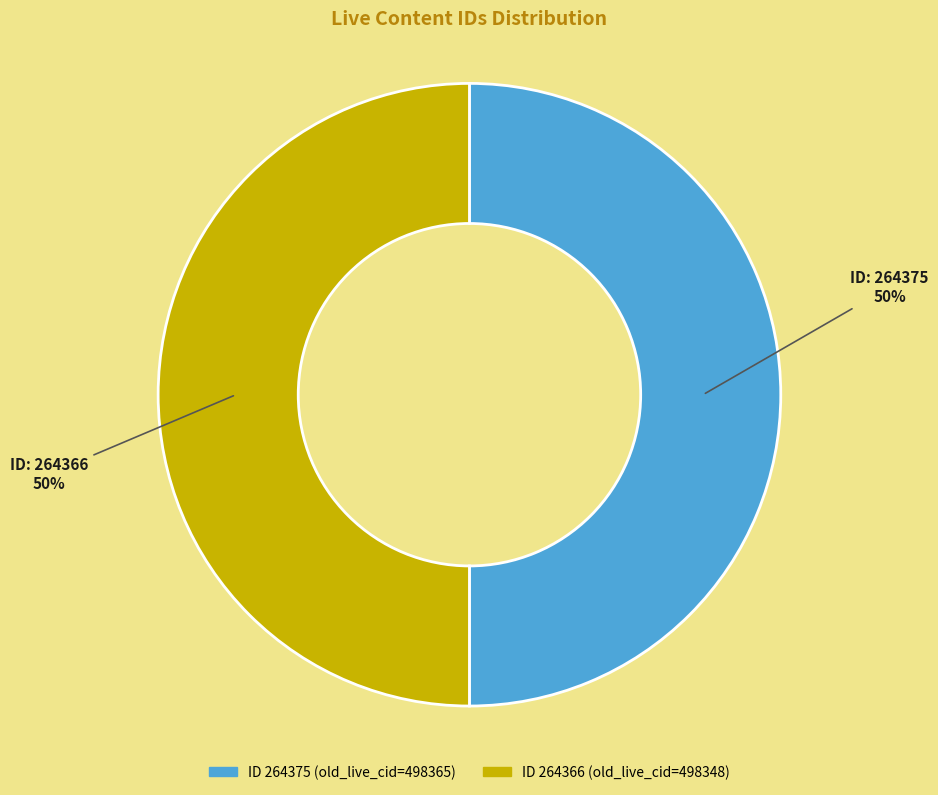

To the nearest percent, what is the average slice percentage?

50%